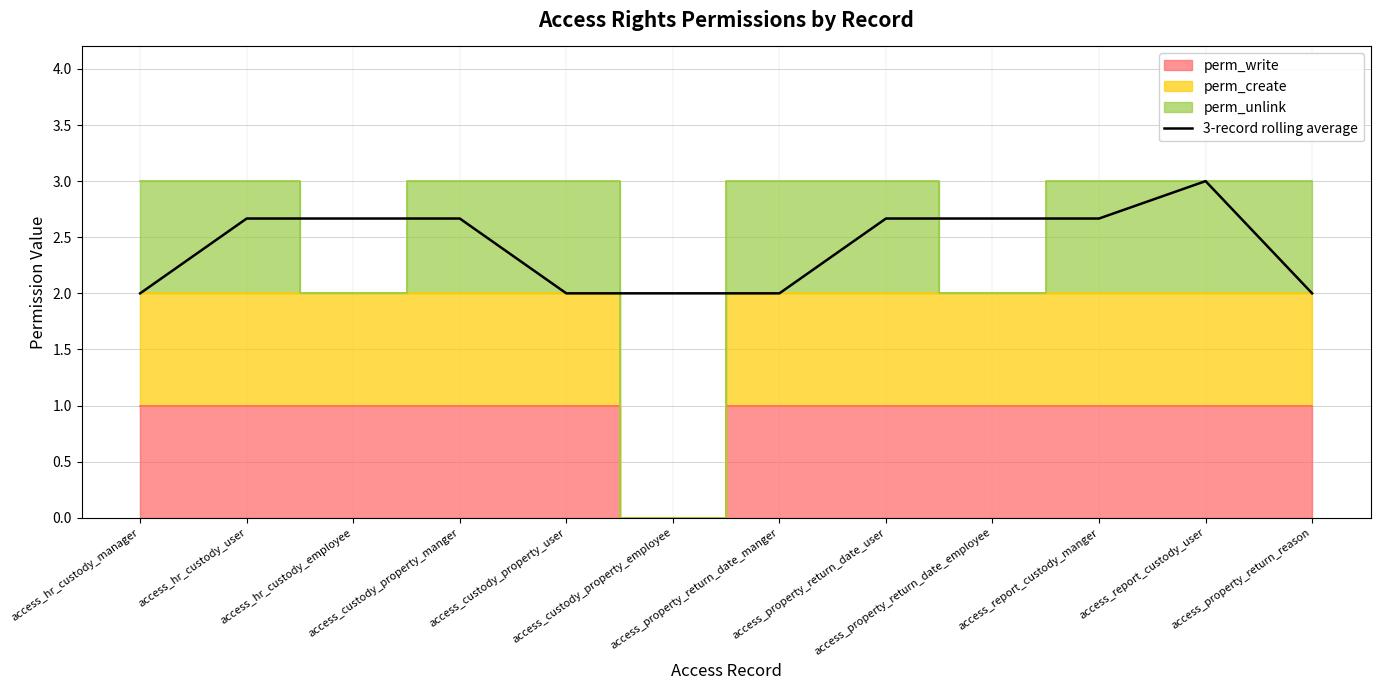

What is the maximum value shown in the chart?

3.0